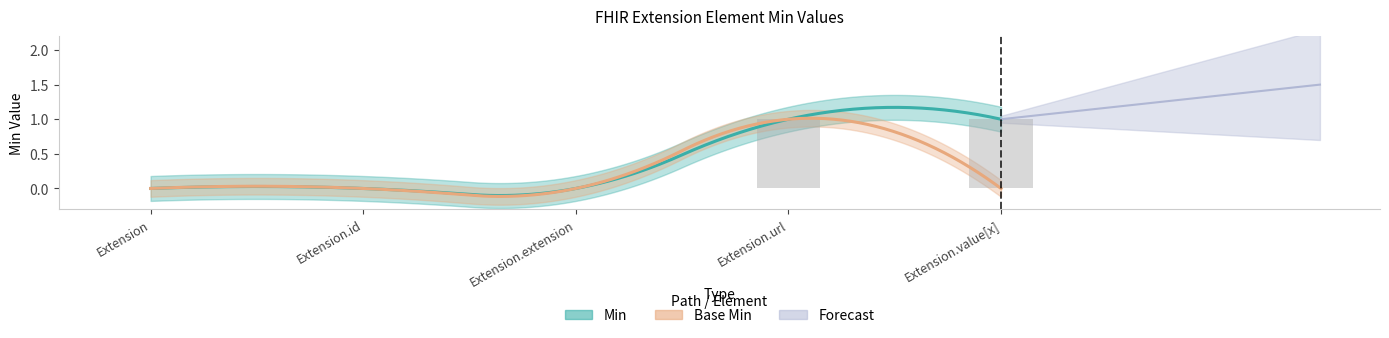

What is the label of the 3rd bar from the right?

Extension.extension